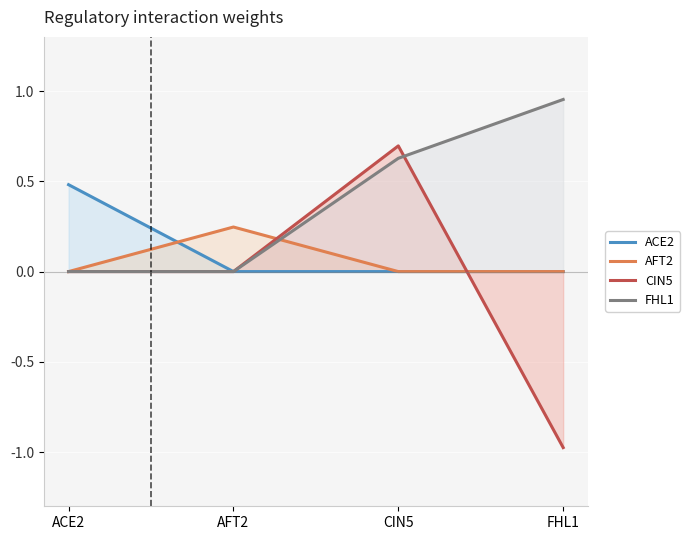

Reading left to right, transcribe all the data shown in this chart.

ACE2: ACE2=0.5	AFT2=0.0	CIN5=0.0	FHL1=0.0
AFT2: ACE2=0.0	AFT2=0.2	CIN5=0.0	FHL1=0.0
CIN5: ACE2=0.0	AFT2=0.0	CIN5=0.7	FHL1=-1.0
FHL1: ACE2=0.0	AFT2=0.0	CIN5=0.6	FHL1=1.0